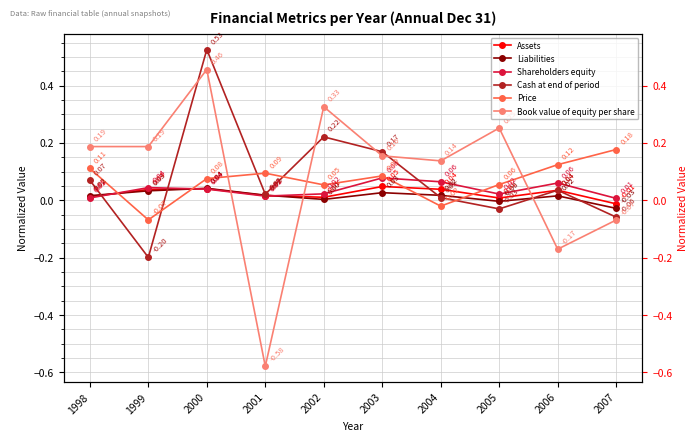

List the labels in order of Assets value, largest first.

2003, 2000, 2004, 1999, 2006, 2001, 1998, 2002, 2005, 2007